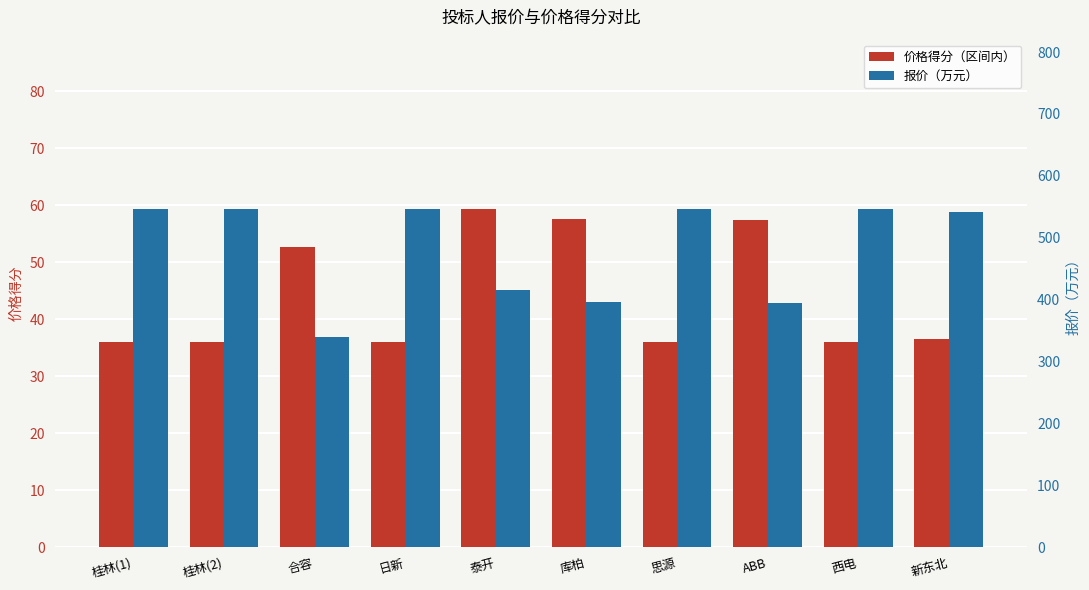

Which has a higher value, 思源 or 合容?

合容